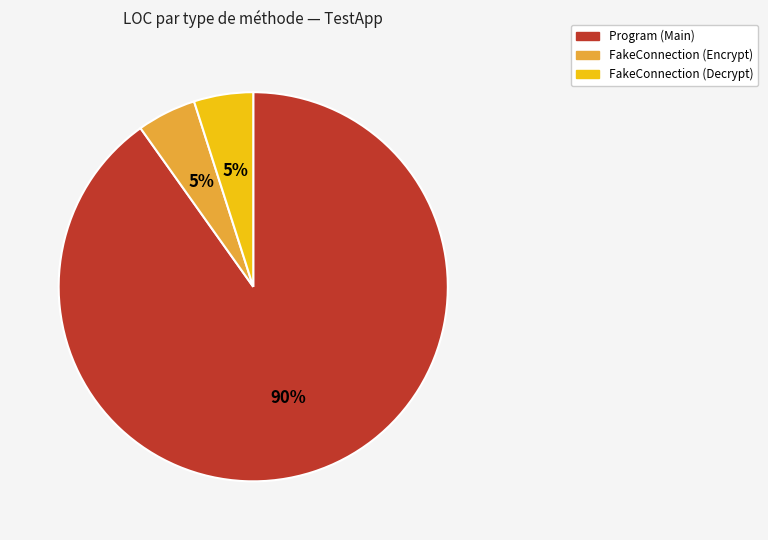

What is the largest slice in the pie chart?

Program